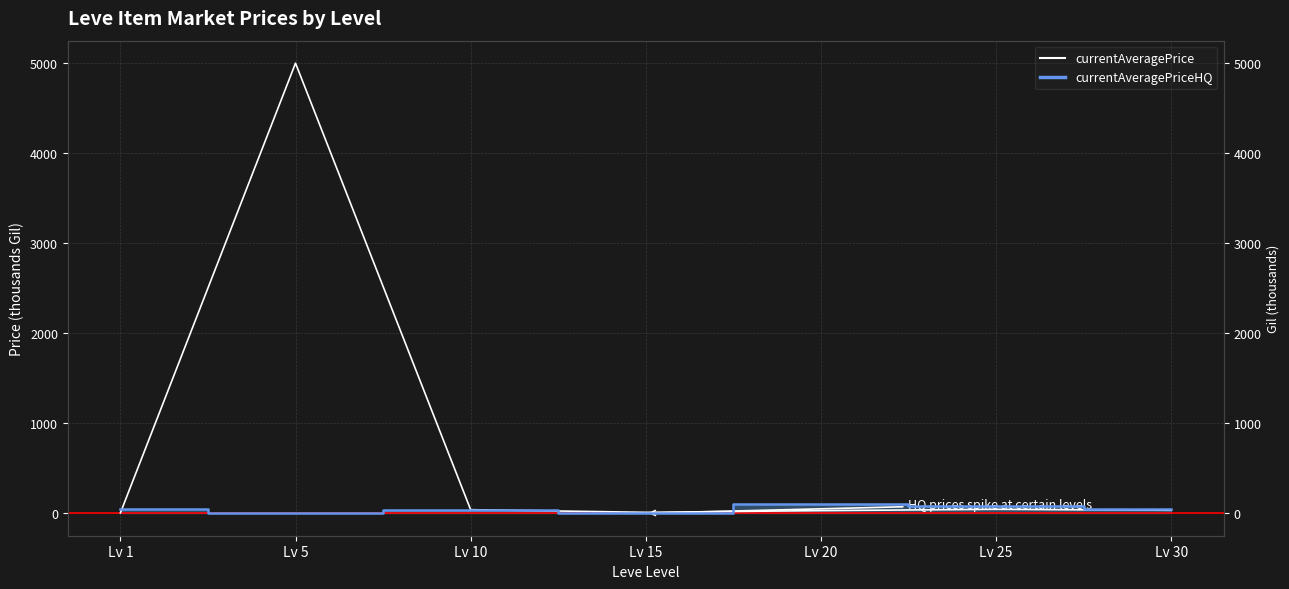

True or false: the data shows 5.5 at Lv 1.

False